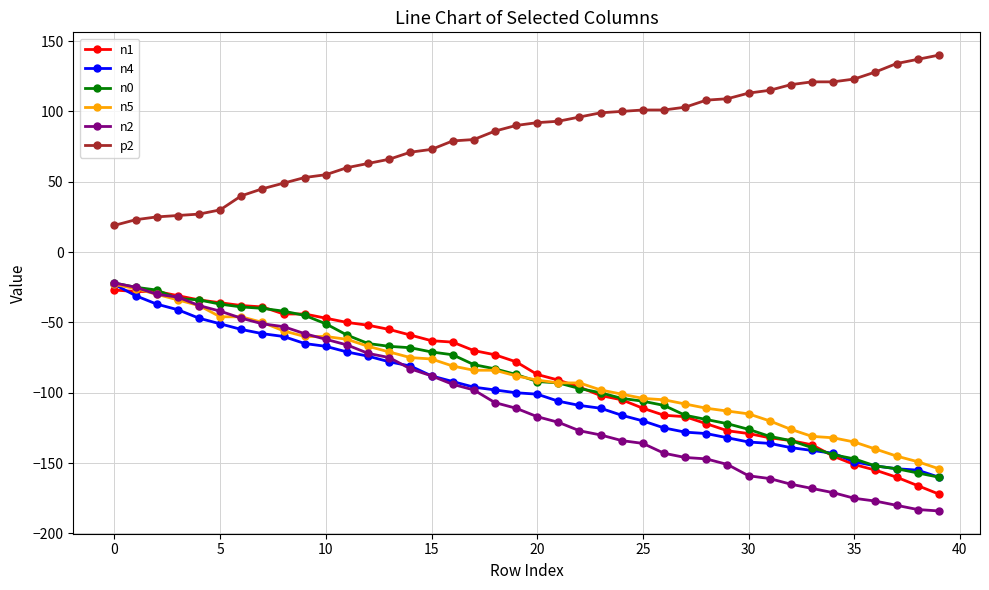

Which series has the largest total across all categories?

p2